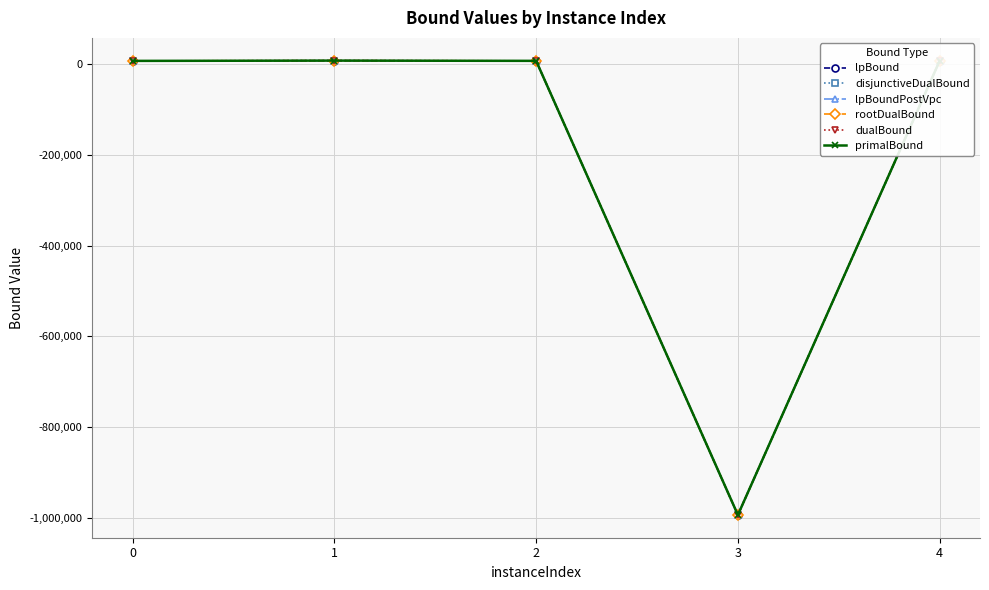

True or false: lpBoundPostVpc and disjunctiveDualBound cross at least once.

False